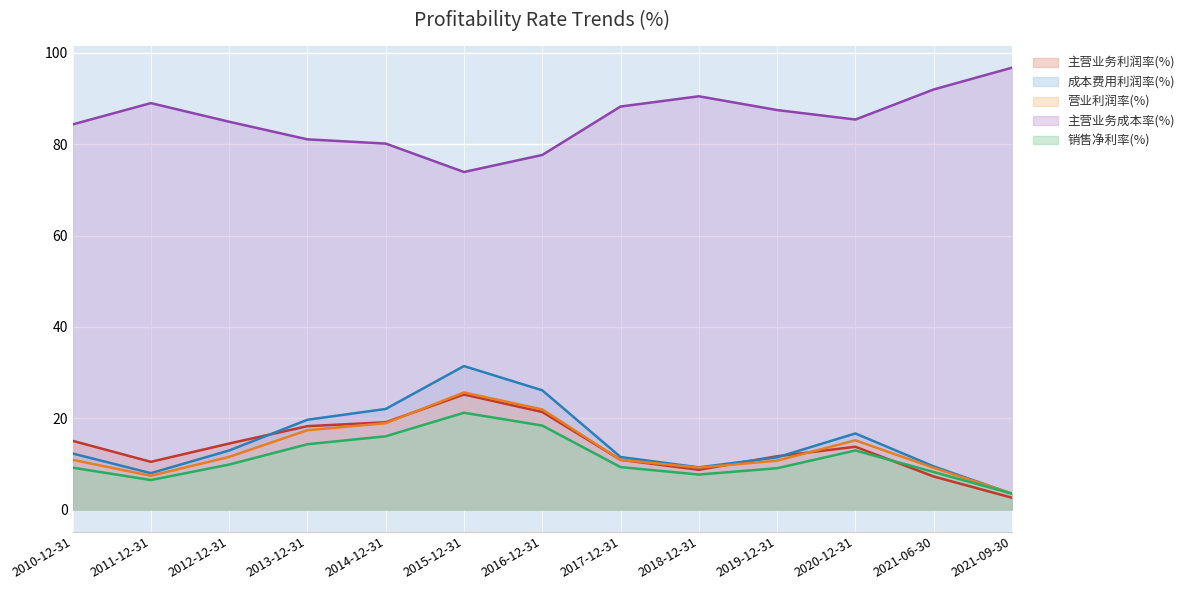

How many times do 主营业务利润率(%) and 成本费用利润率(%) cross each other?

3